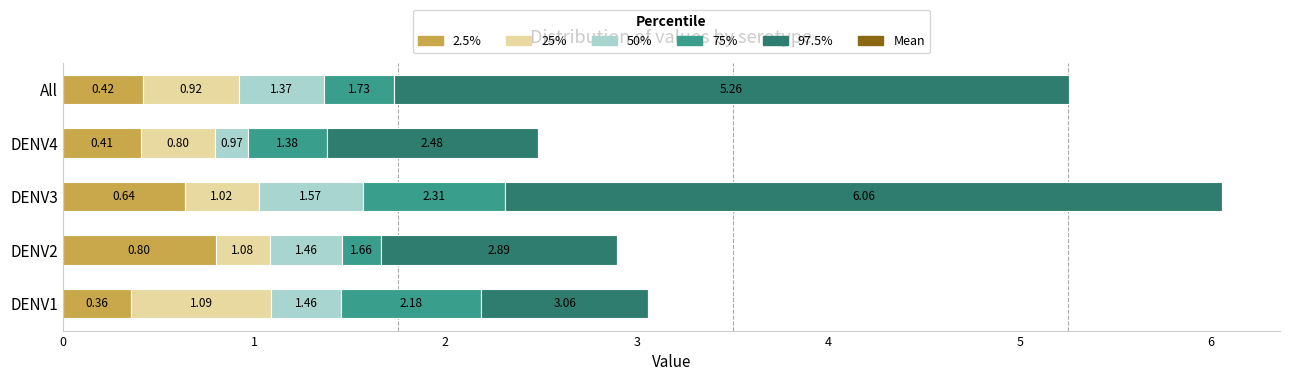

How many distinct data groups are displayed?

6